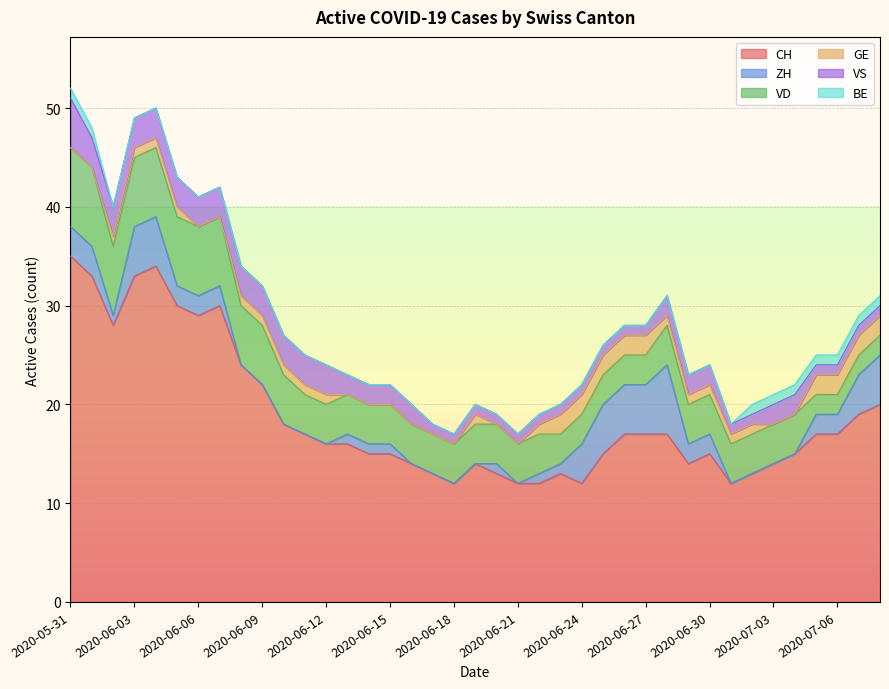

Is the value of VS at 2020-06-06 greater than the value of CH at 2020-06-16?

No